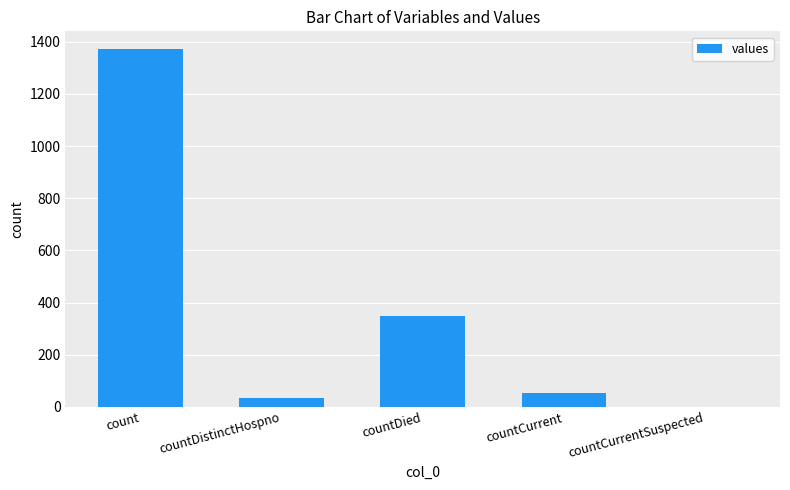

True or false: the data shows 0 at countCurrentSuspected.

True